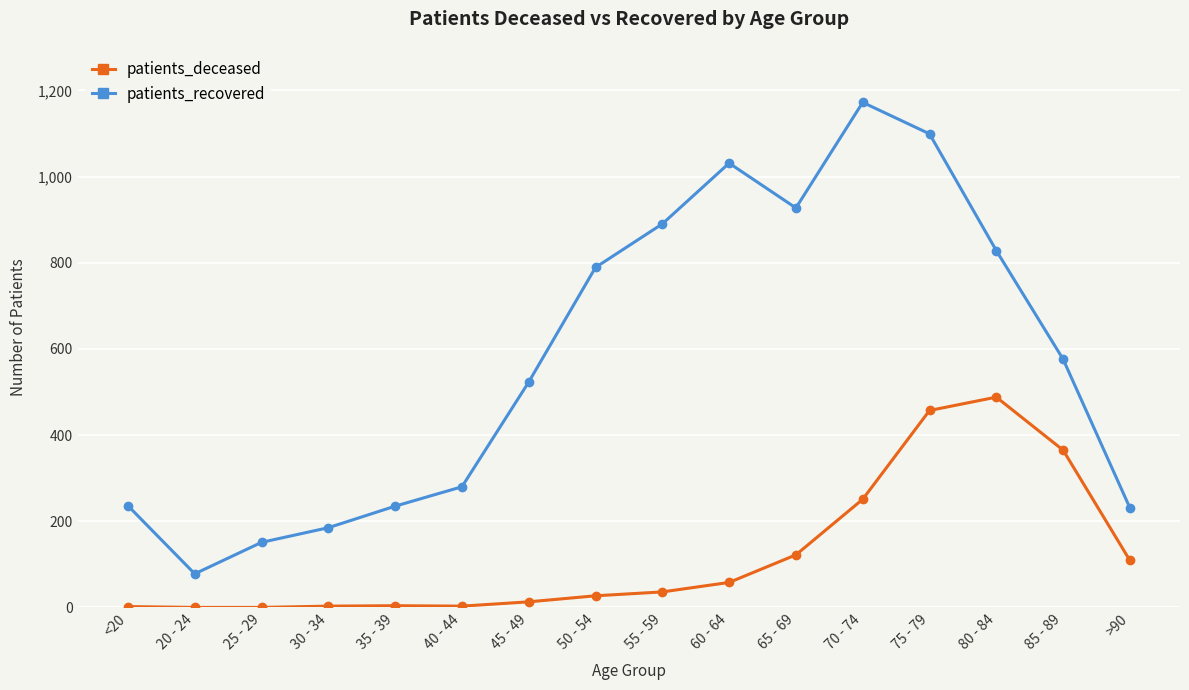

The patients_recovered series shows 1031 at 60 - 64. True or false?

True